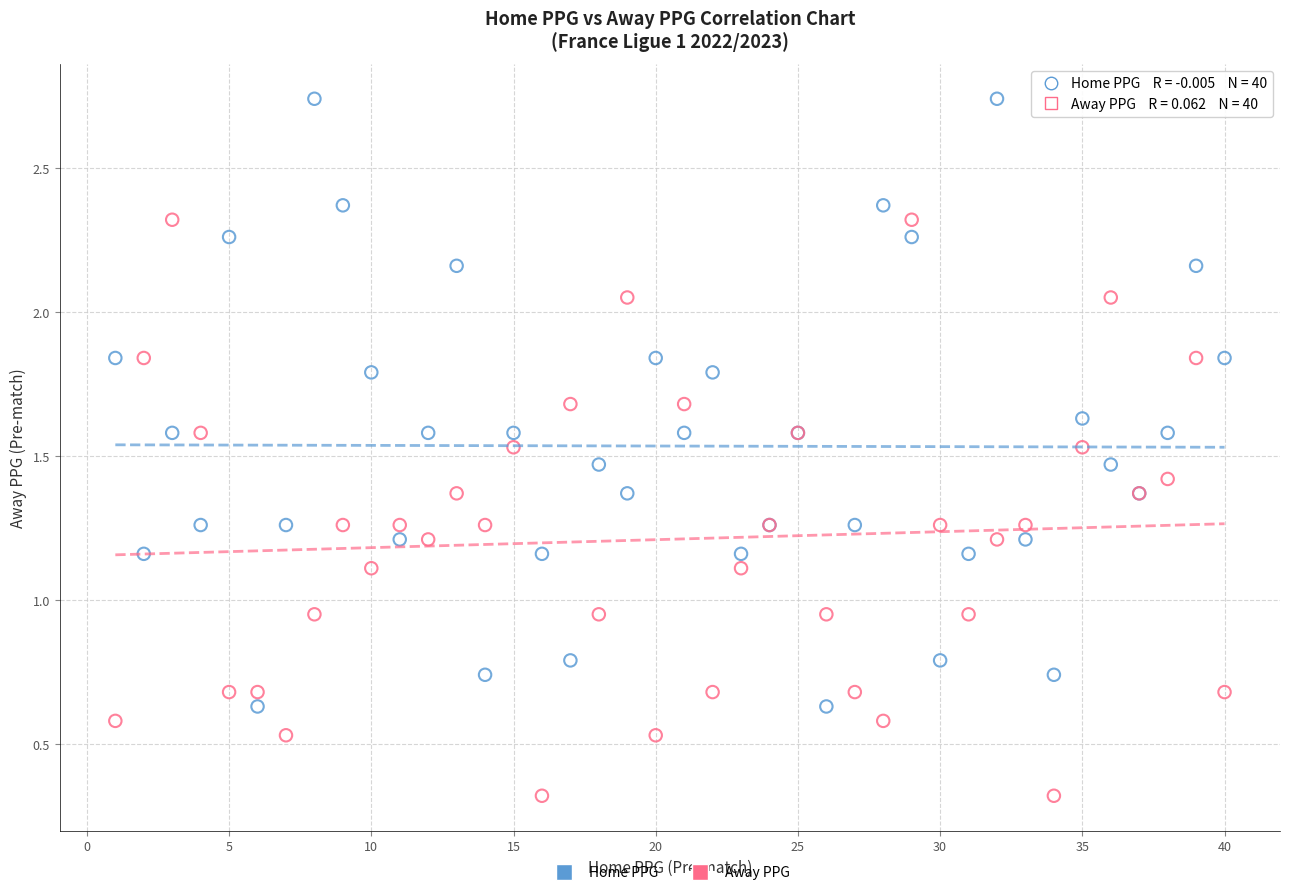

Which series reaches the minimum Y coordinate?

Away PPG